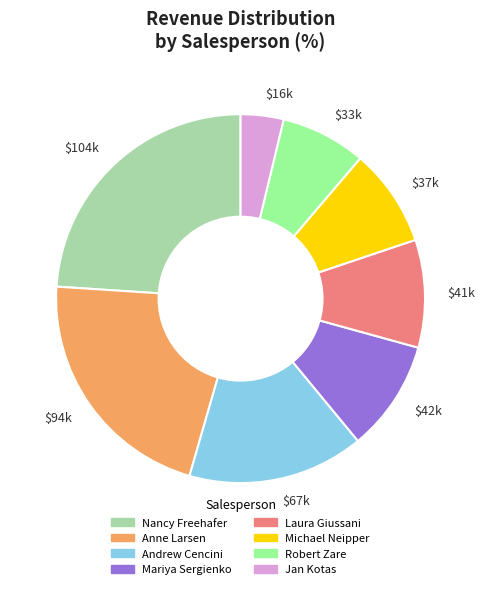

Approximately how many times larger is the value at Anne Larsen compared to Michael Neipper?

2.5